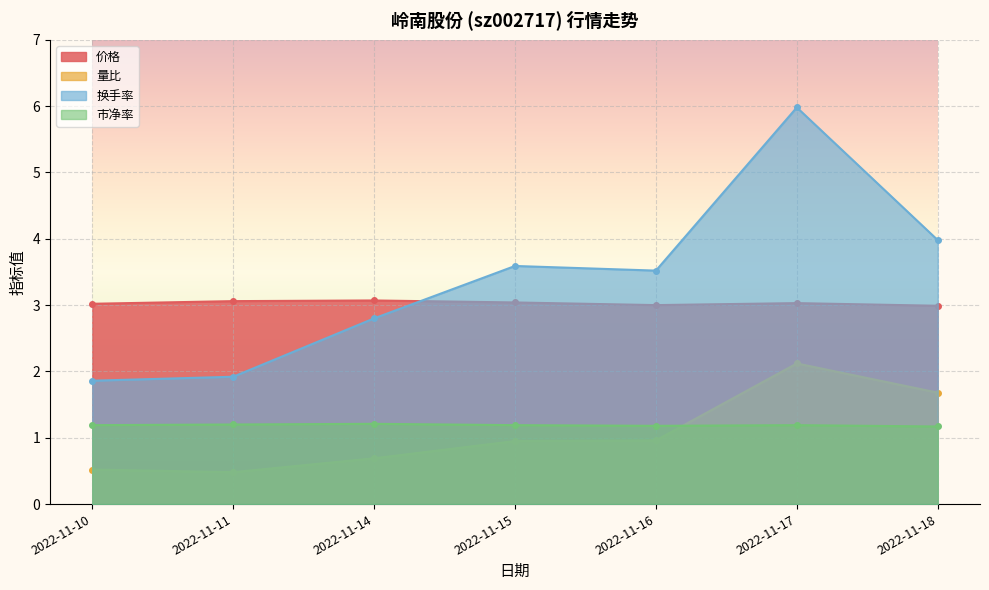

List the series in order of their peak value, highest first.

换手率, 价格, 量比, 市净率